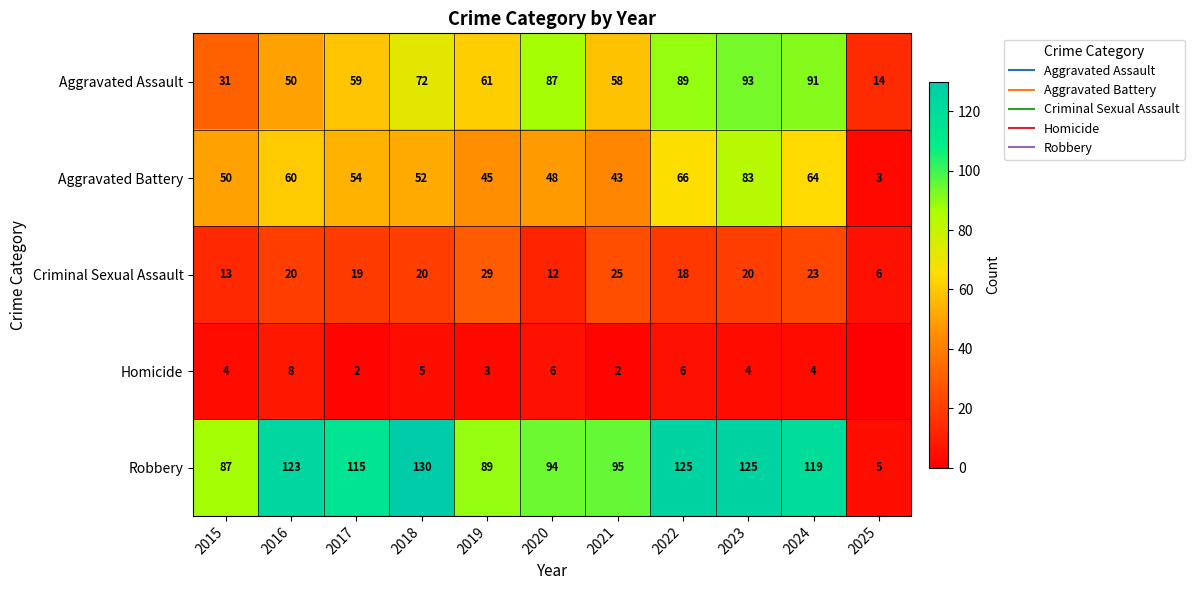

Which series has the largest range (max minus min)?

Robbery